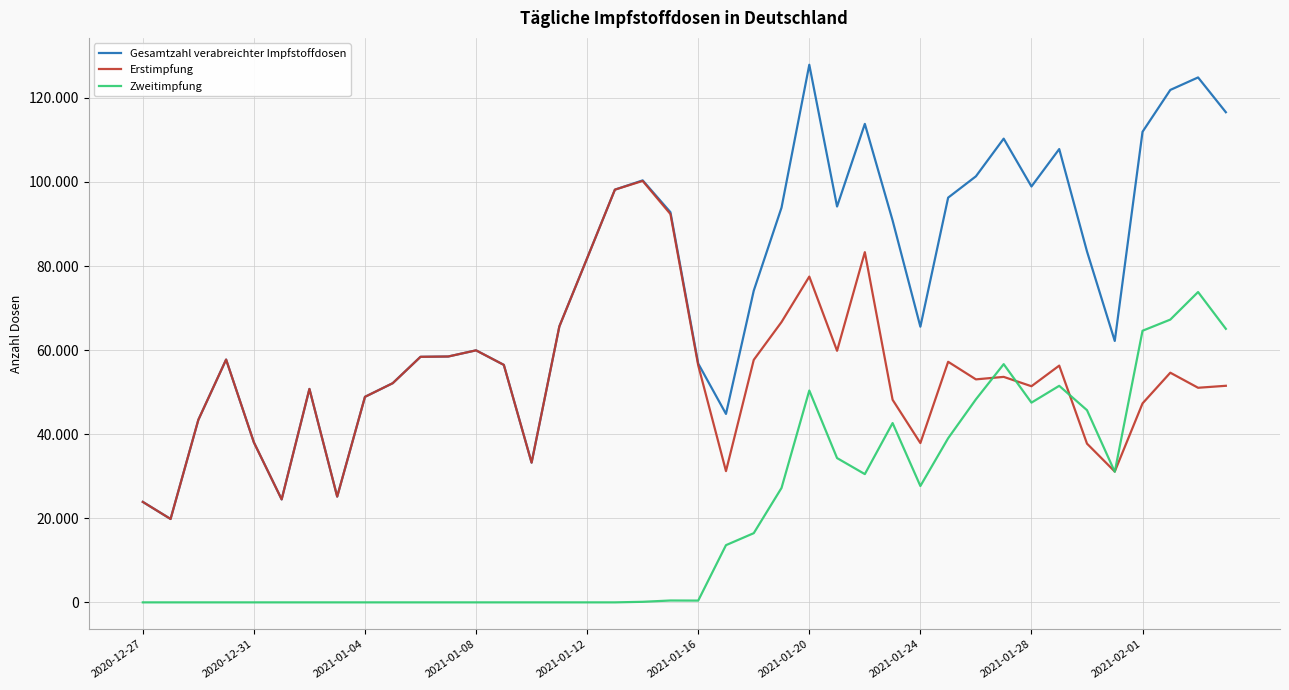

What are all the series names shown in the legend?

Gesamtzahl verabreichter Impfstoffdosen, Erstimpfung, Zweitimpfung